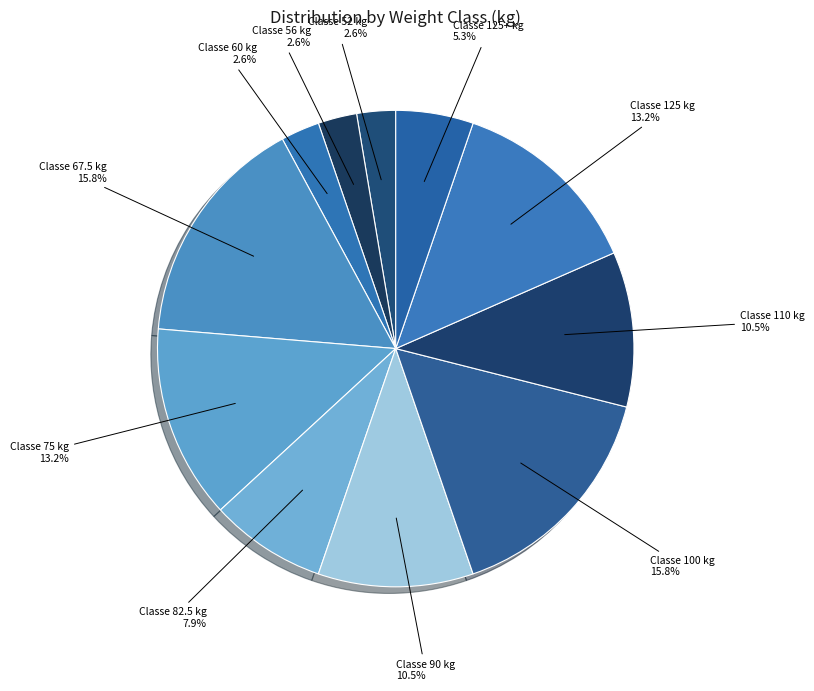

Count the number of slices in the pie.

11